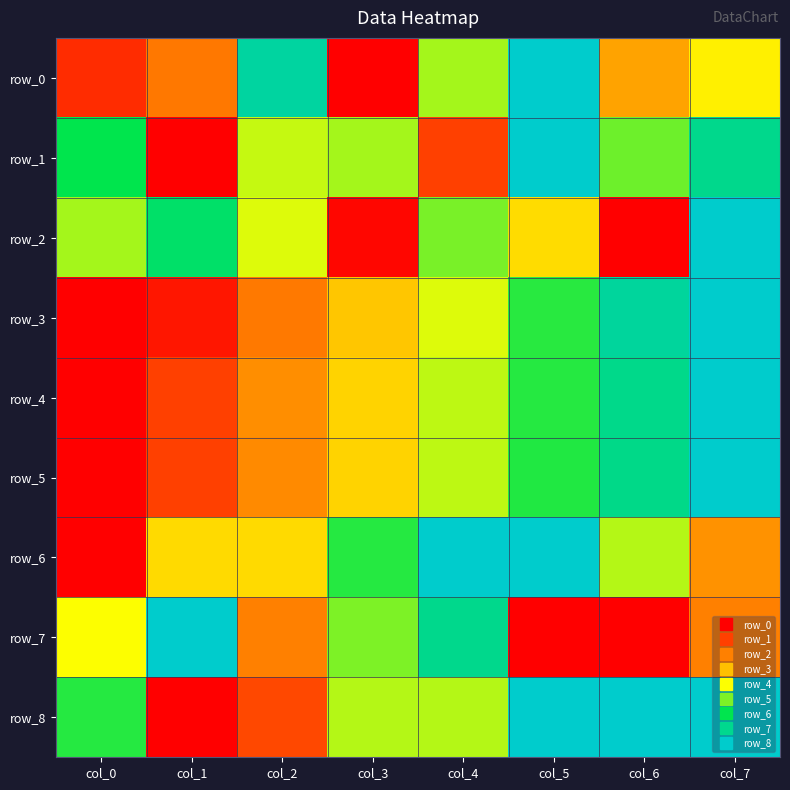

What is the difference between the highest and lowest values at col_6?

1.0